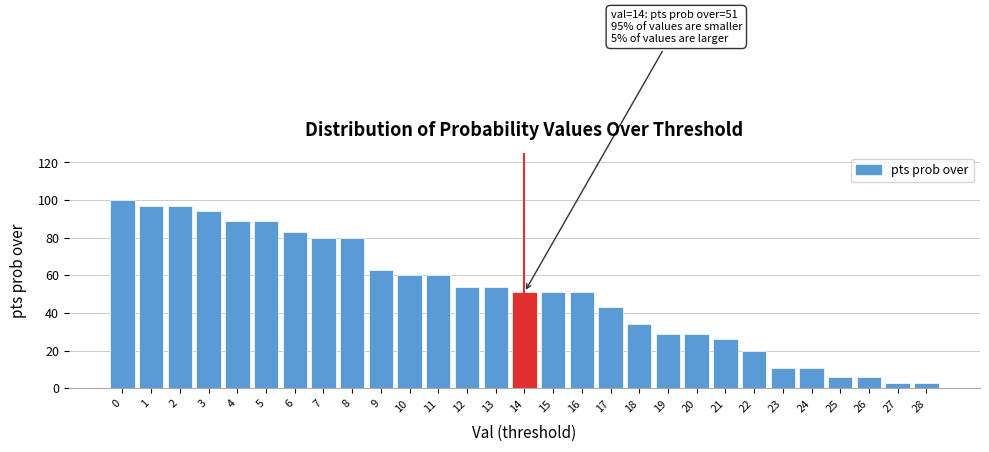

Reading right to left, extract all data points from this chart.

3	3	6	6	11	11	20	26	29	29	34	43	51	51	51	54	54	60	60	63	80	80	83	89	89	94	97	97	100